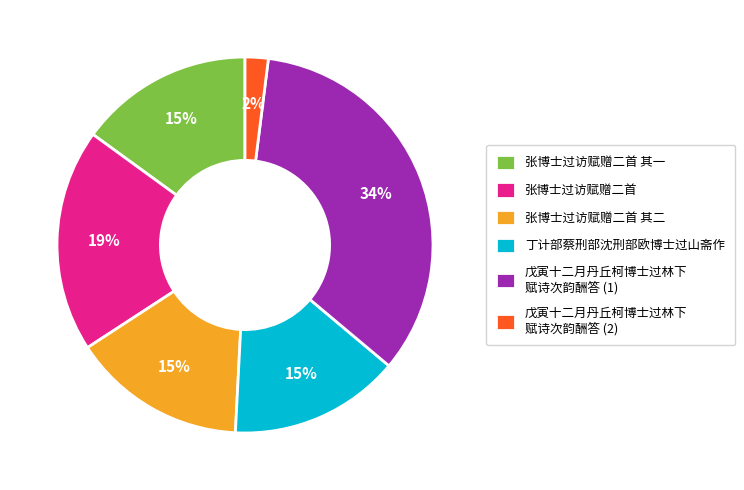

Which category has the smallest portion of the pie?

戊寅十二月丹丘柯博士过林下 赋诗次韵酬答 (2)